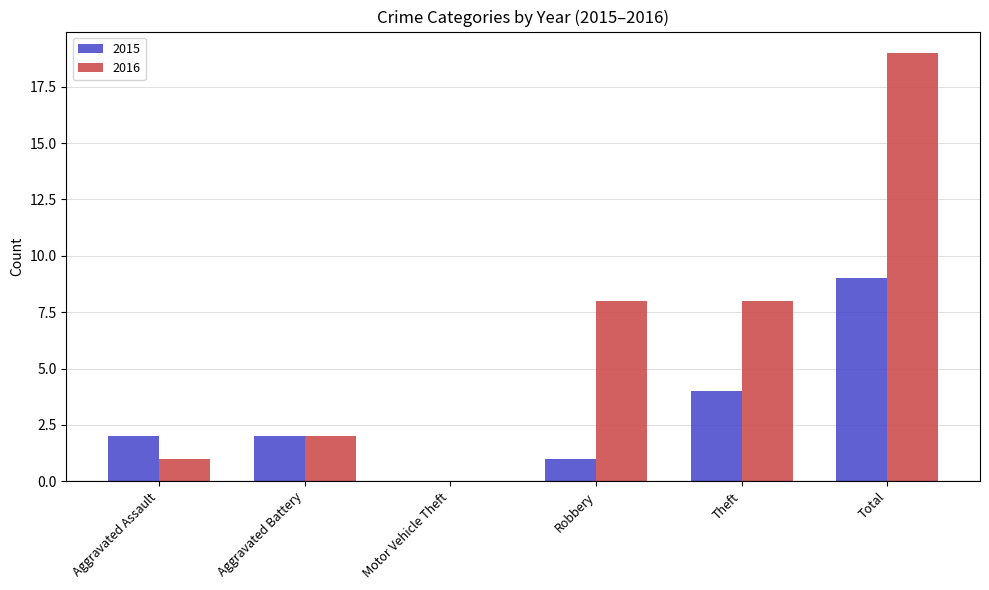

Between Robbery and Total, which series saw the biggest shift?

2016